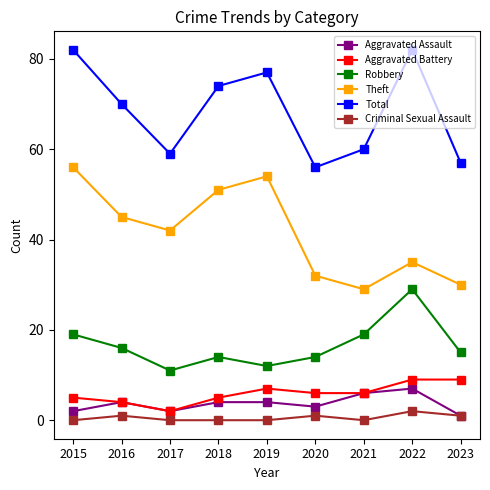

What is the value of the Aggravated Battery point at the 7th from the left?

6